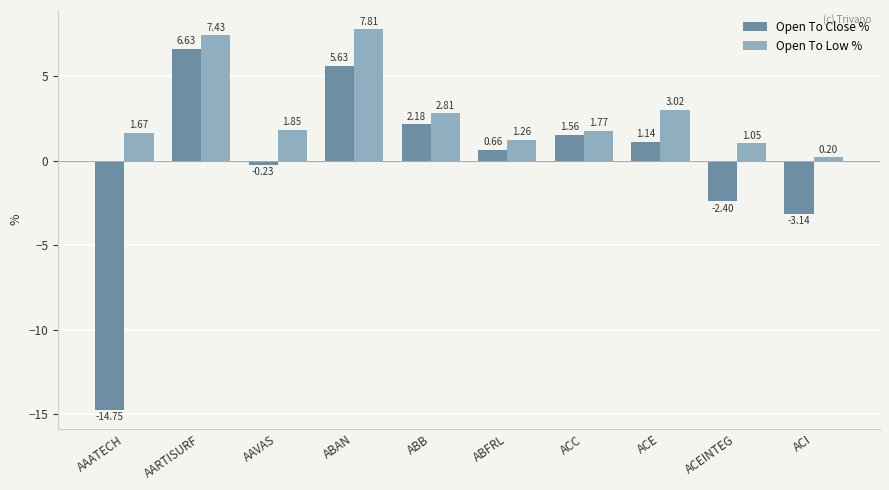

The Open To Low % series shows 4.2 at ABB. True or false?

False